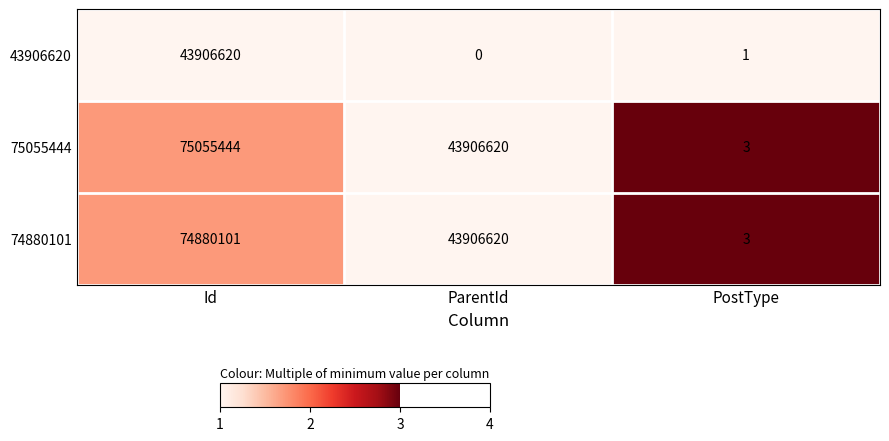

At which label does 75055444 reach its peak?

Id